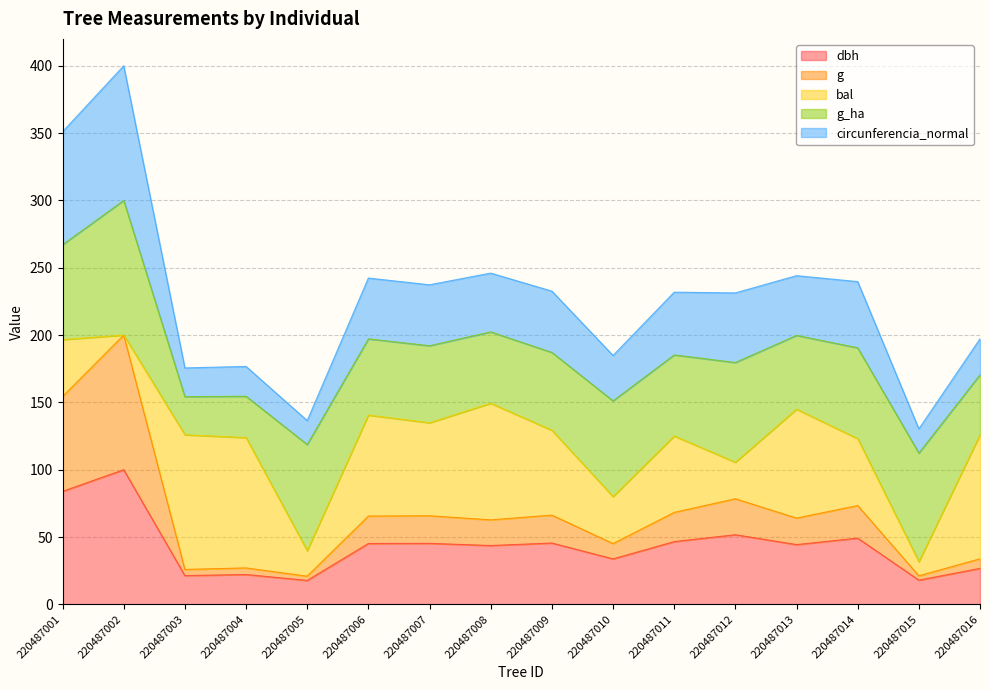

Which label corresponds to the largest value in the chart?

220487002